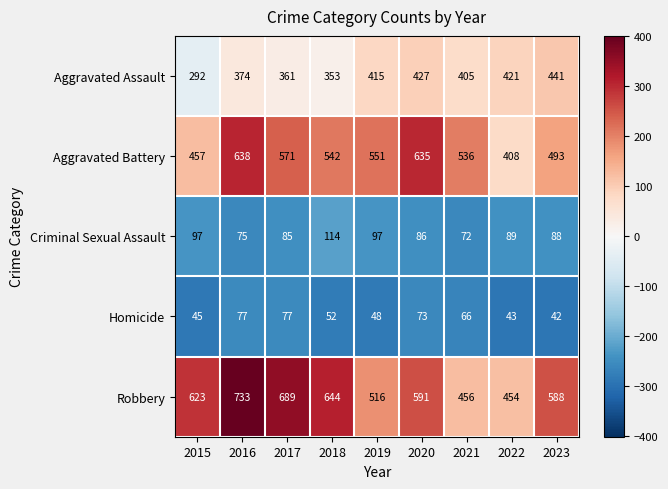

Where does the Criminal Sexual Assault series first go above 88?

2015